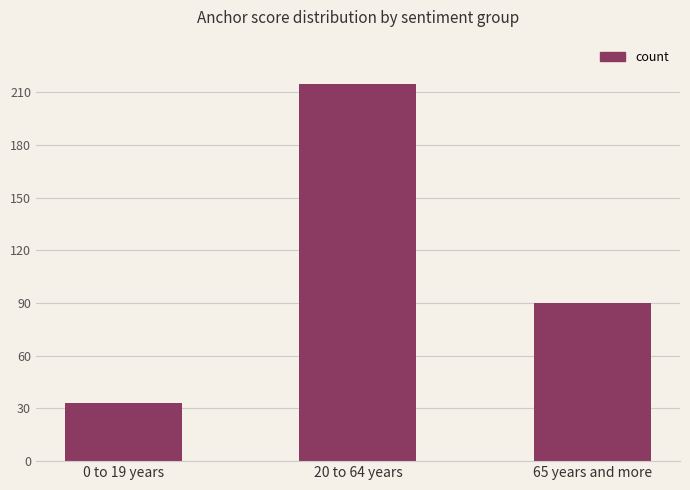

What is the label of the 1st bar from the left?

0 to 19 years